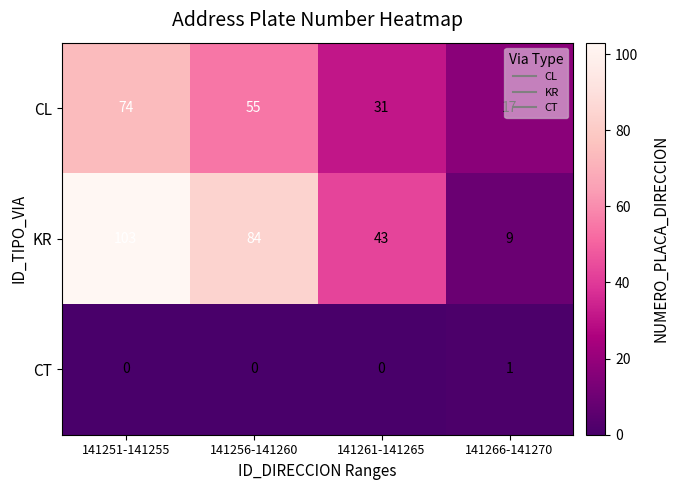

Between 141251-141255 and 141266-141270, which series saw the biggest shift?

KR